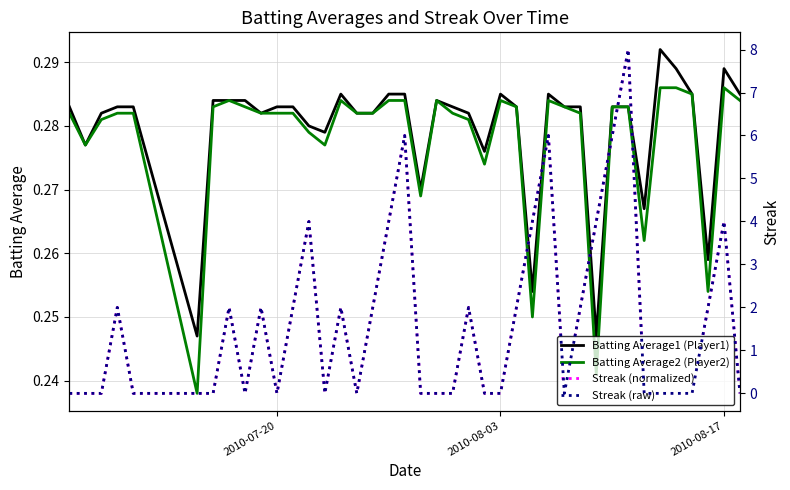

How many interior local peaks does the Streak (raw) series have?

10